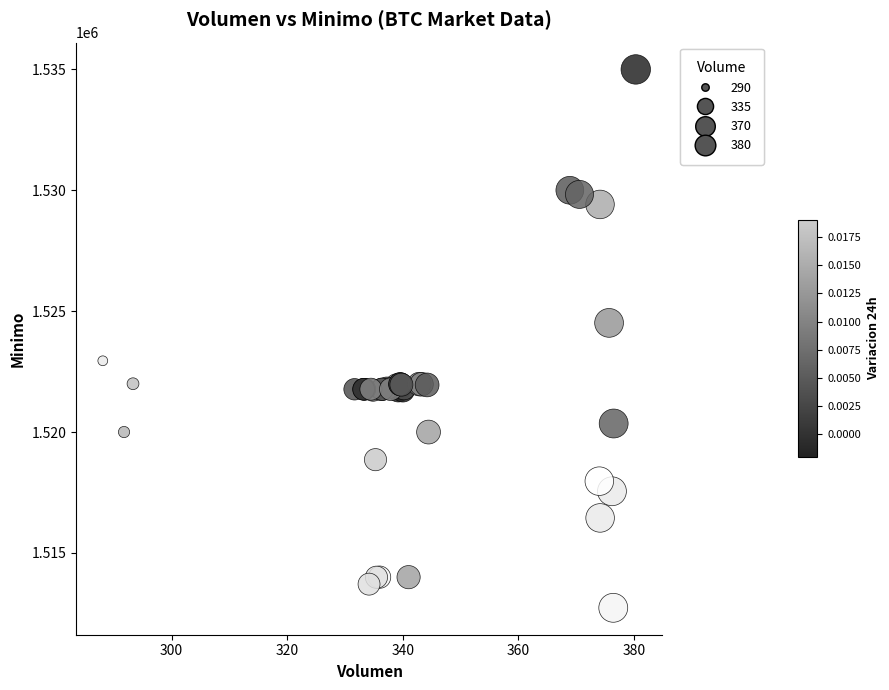

What Y value in the scatter plot is closest to 1523862?

1524513